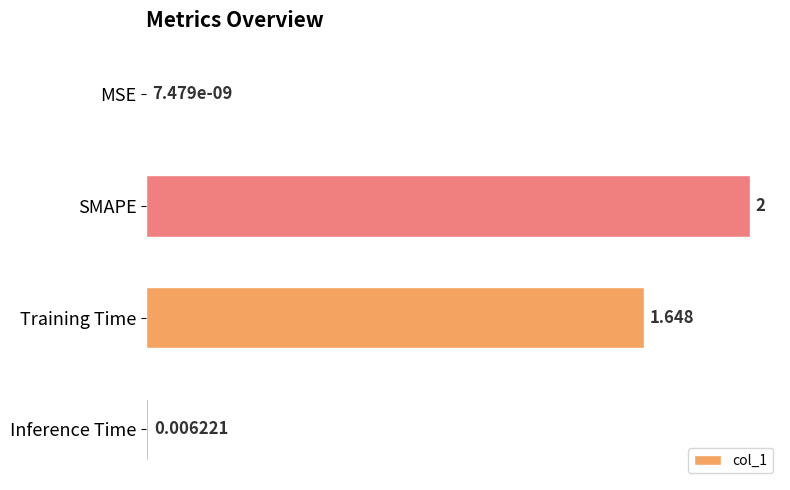

Which has a higher value, Training Time or MSE?

Training Time